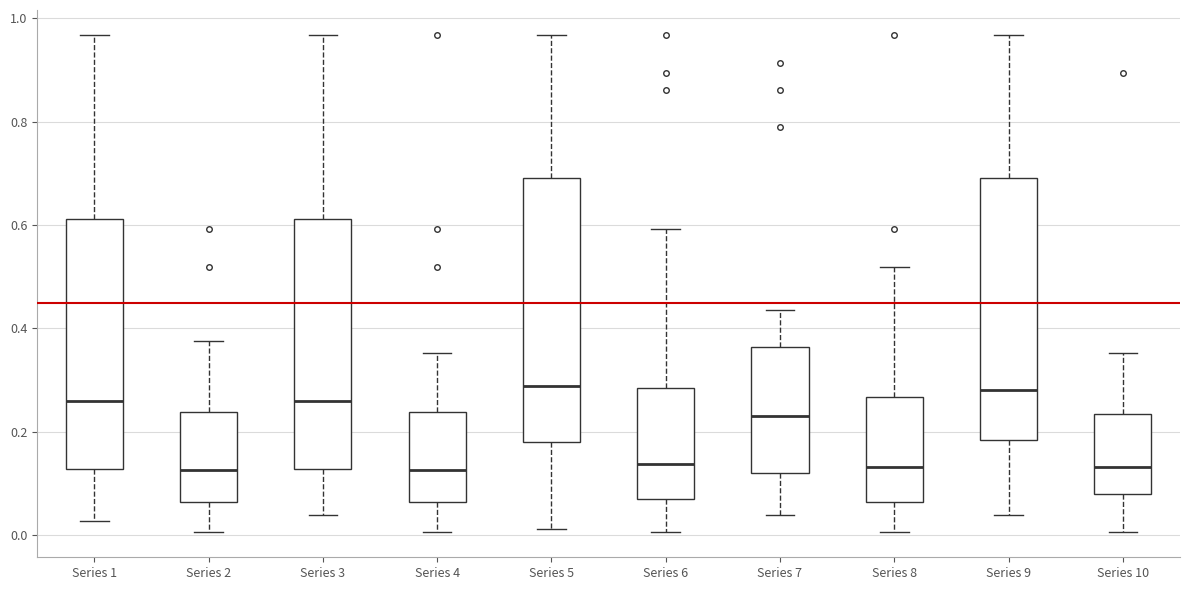

Reading left to right, read every box against the y-axis: the position of its median line, the range the box covers, and the ends of its whiskers. The values are not printed on the chart, so give them approximately, as read against the axis.

Series 1: median 0.26, box 0.12 to 0.62, whiskers 0.02 to 0.96
Series 2: median 0.12, box 0.06 to 0.24, whiskers 0.00 to 0.38
Series 3: median 0.26, box 0.12 to 0.62, whiskers 0.04 to 0.96
Series 4: median 0.12, box 0.06 to 0.24, whiskers 0.00 to 0.36
Series 5: median 0.28, box 0.18 to 0.70, whiskers 0.02 to 0.96
Series 6: median 0.14, box 0.08 to 0.28, whiskers 0.00 to 0.60
Series 7: median 0.24, box 0.12 to 0.36, whiskers 0.04 to 0.44
Series 8: median 0.14, box 0.06 to 0.26, whiskers 0.00 to 0.52
Series 9: median 0.28, box 0.18 to 0.70, whiskers 0.04 to 0.96
Series 10: median 0.14, box 0.08 to 0.24, whiskers 0.00 to 0.36